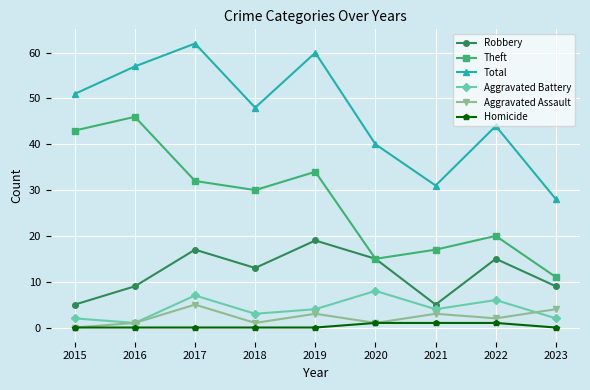

How many interior local peaks does the Aggravated Assault series have?

3